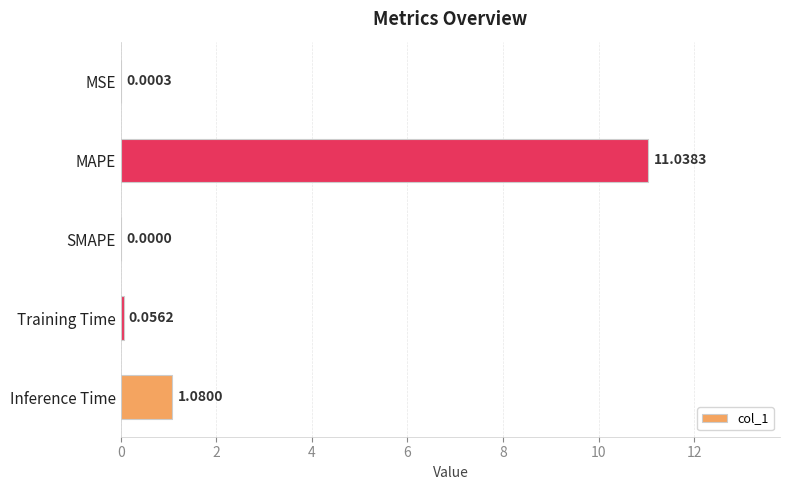

What is the change in value from MSE to Inference Time?

+1.1